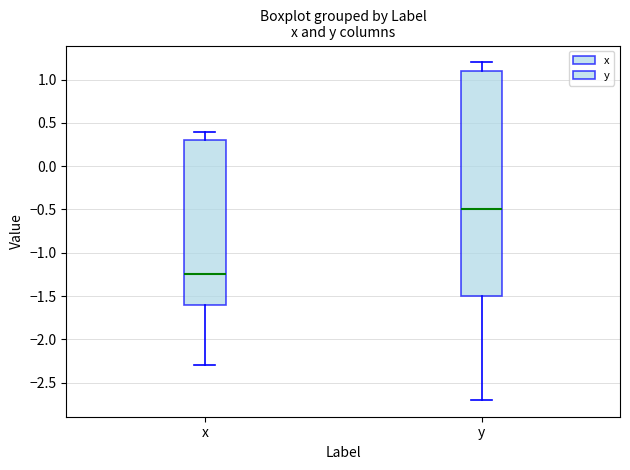

Where is the upper edge of the box for x on the y-axis? The values are not printed on the chart, so give them approximately, as read against the axis.

0.30